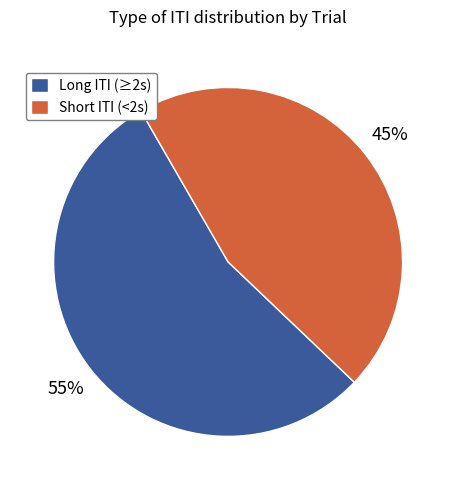

What percentage is the Long ITI (≥2s) slice, to the nearest percent?

55%